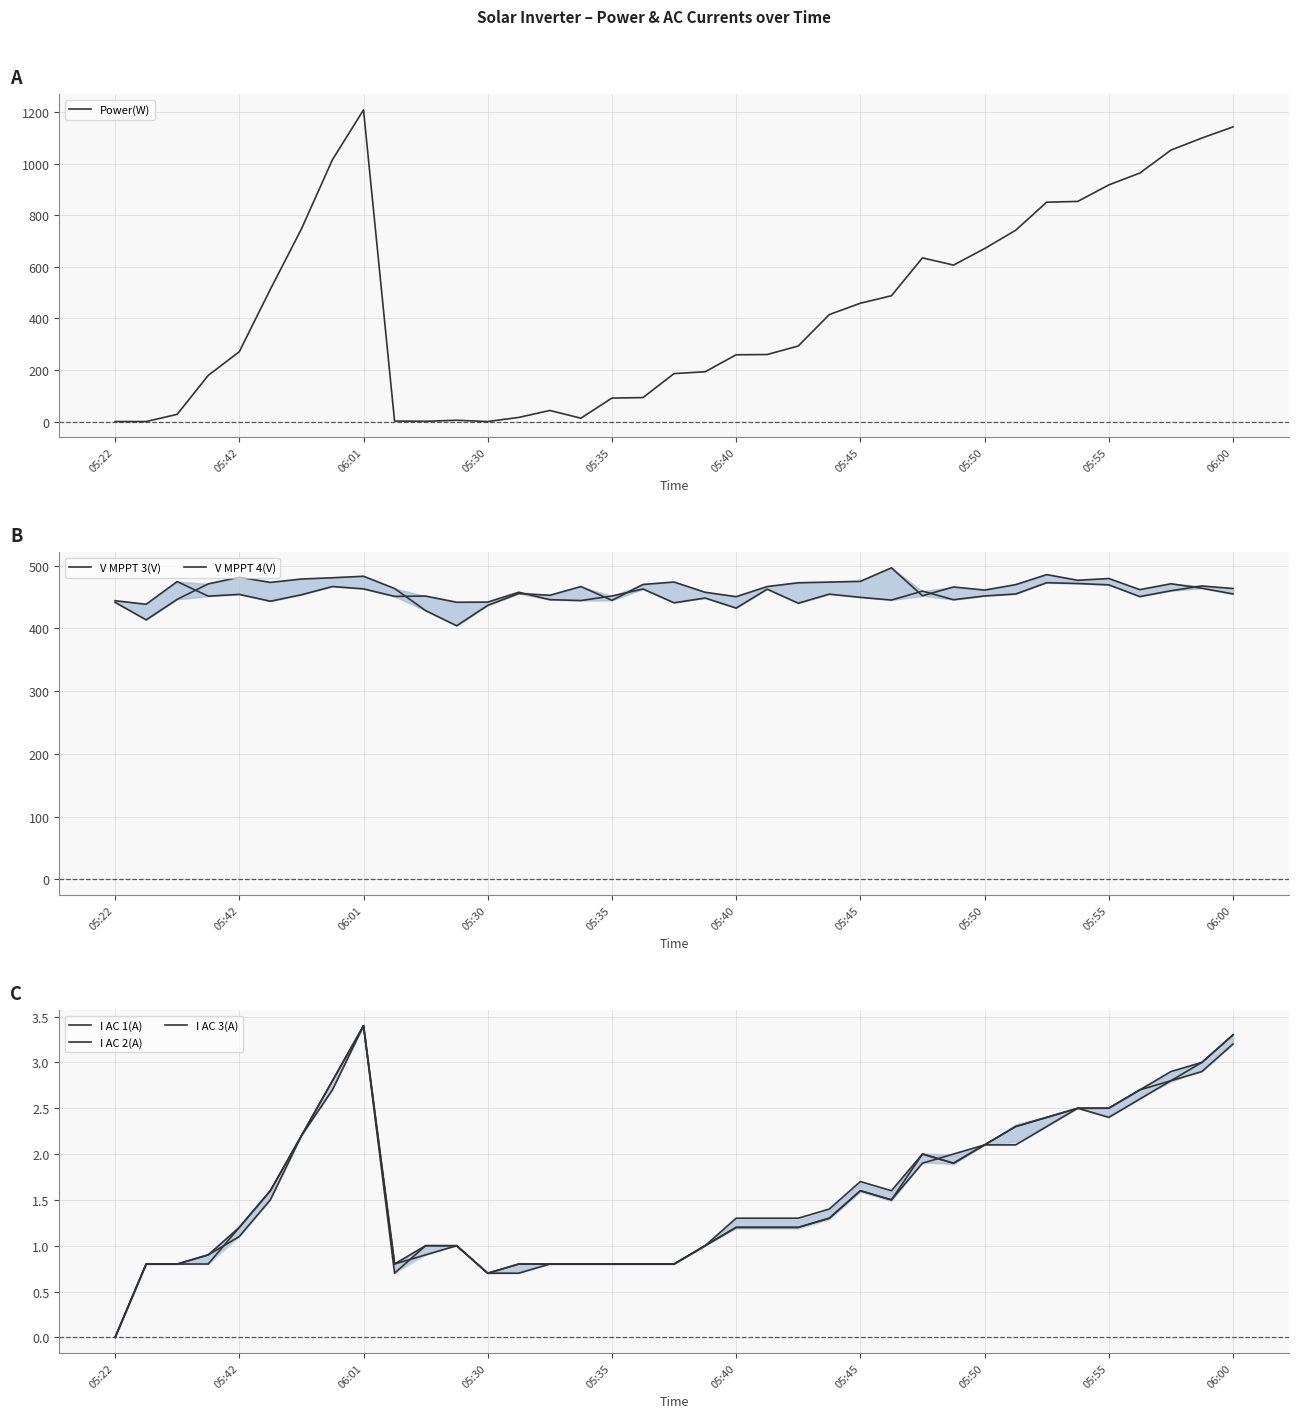

What is the value of the I AC 2(A) point at the 9th from the left?

3.4